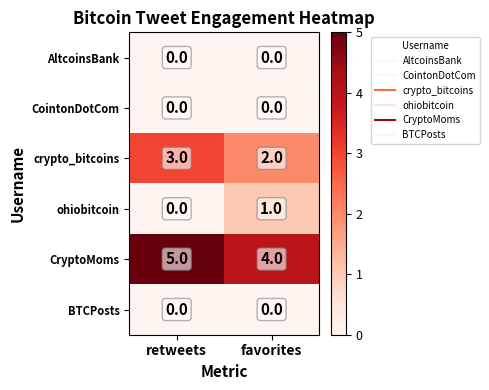

True or false: BTCPosts has a value of 0 at favorites.

True